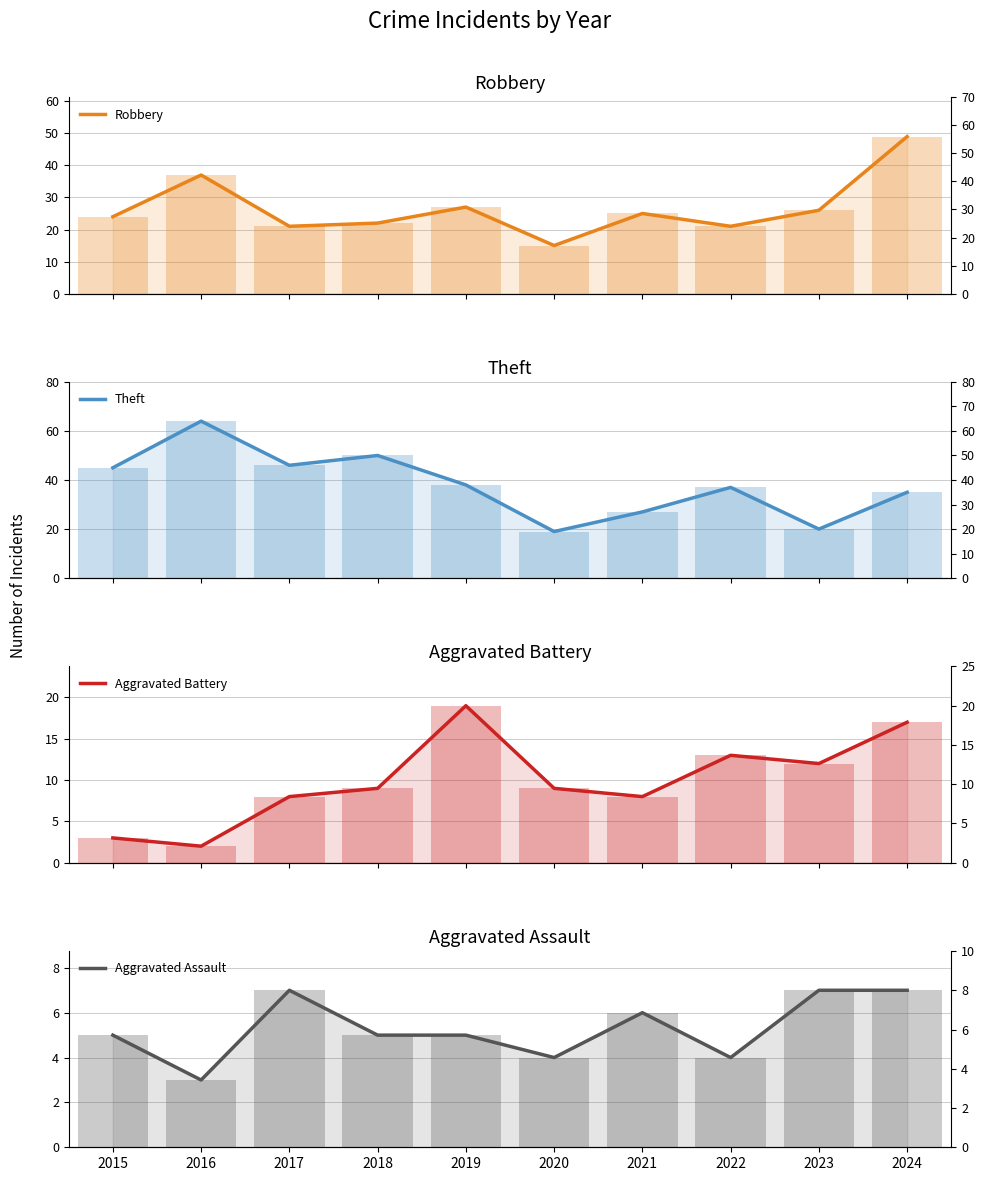

Read the Robbery value at 2018.

22